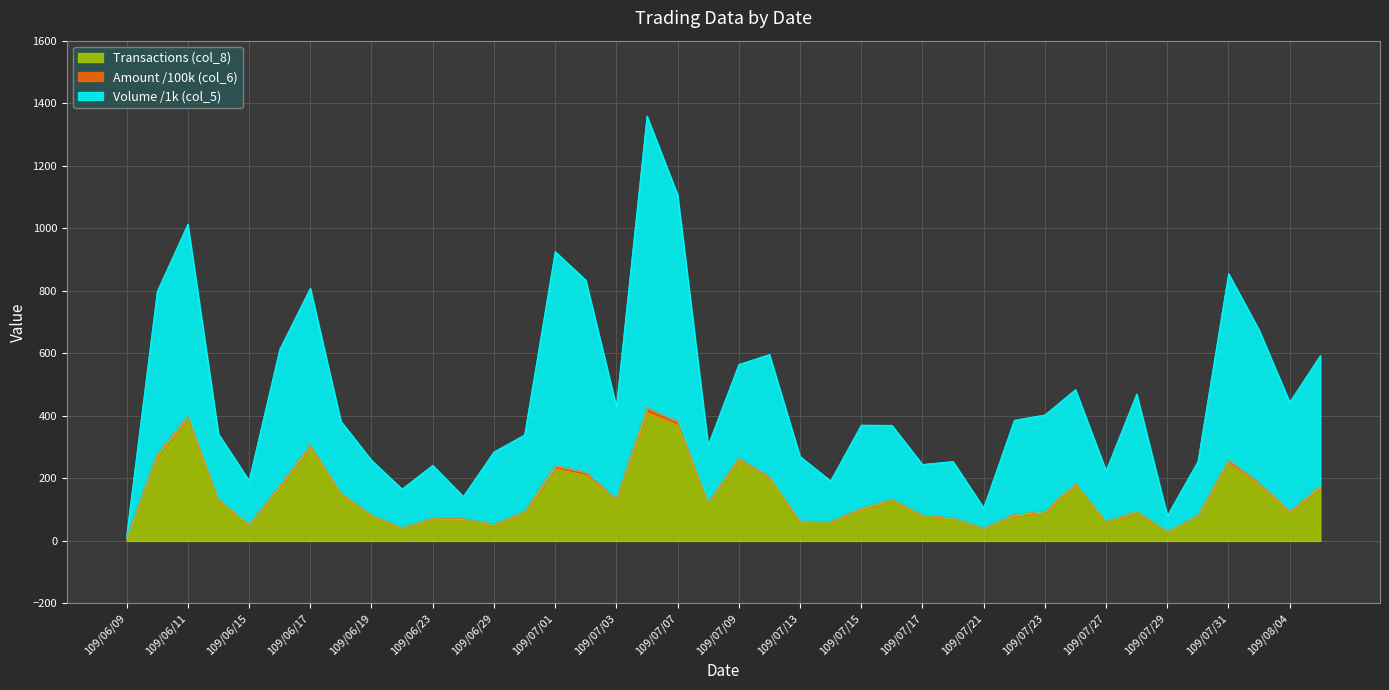

How many values in the Volume (col_5) series are below 382?

20